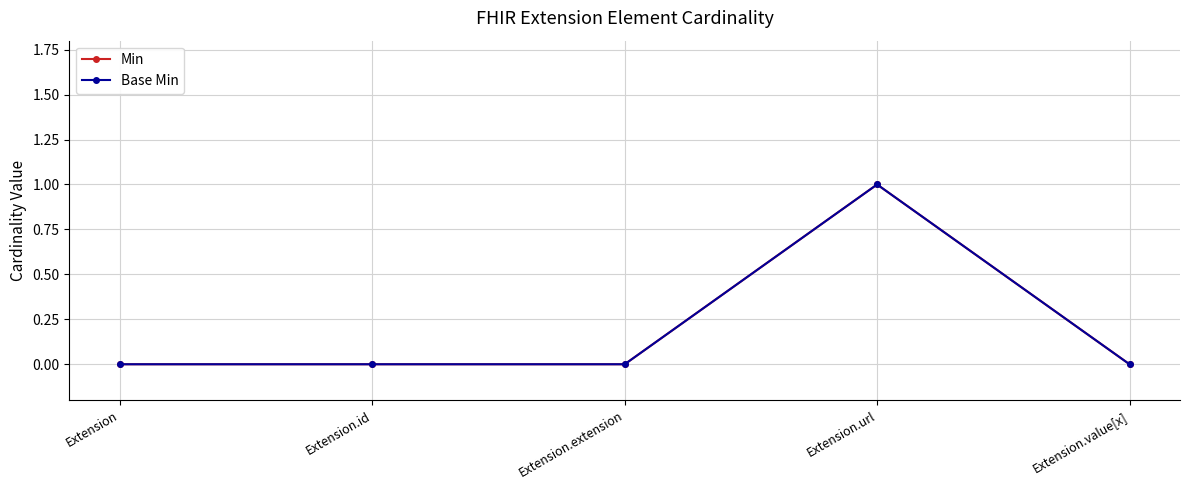

True or false: Base Min and Min intersect in this chart.

False